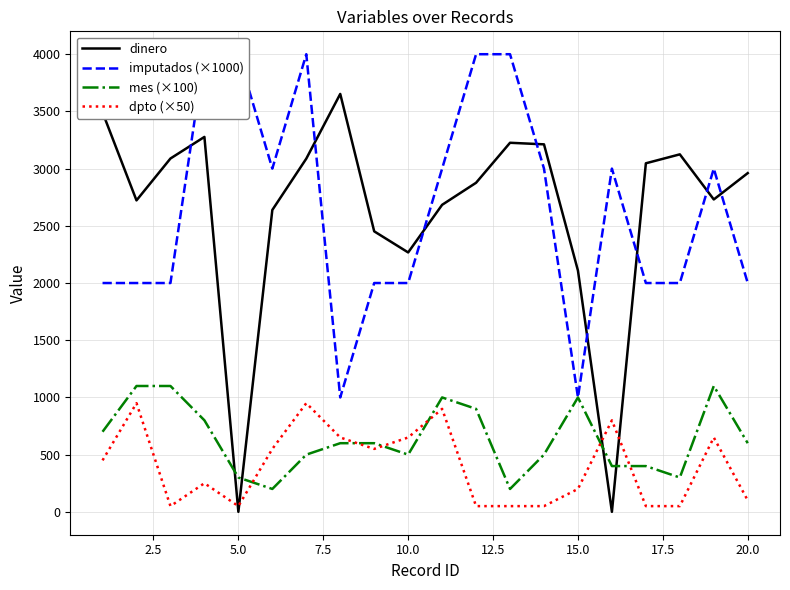

What is the maximum value for dinero?

3652.8